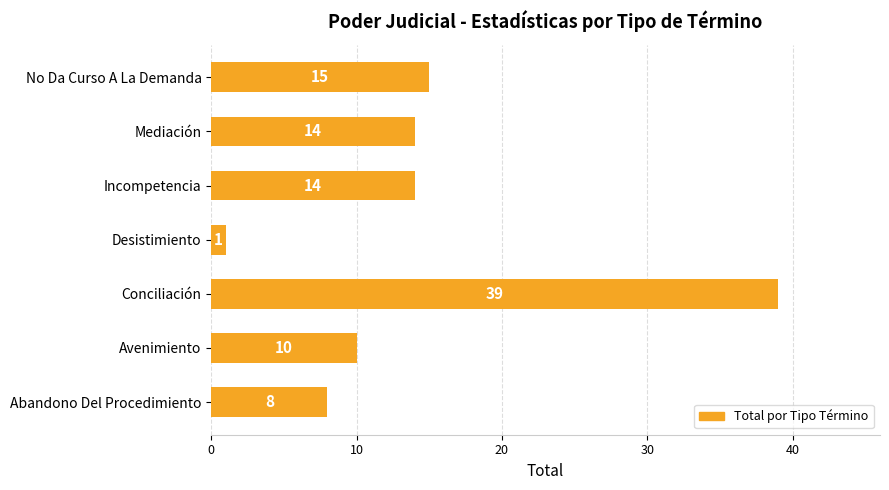

How many bars are there in total?

7